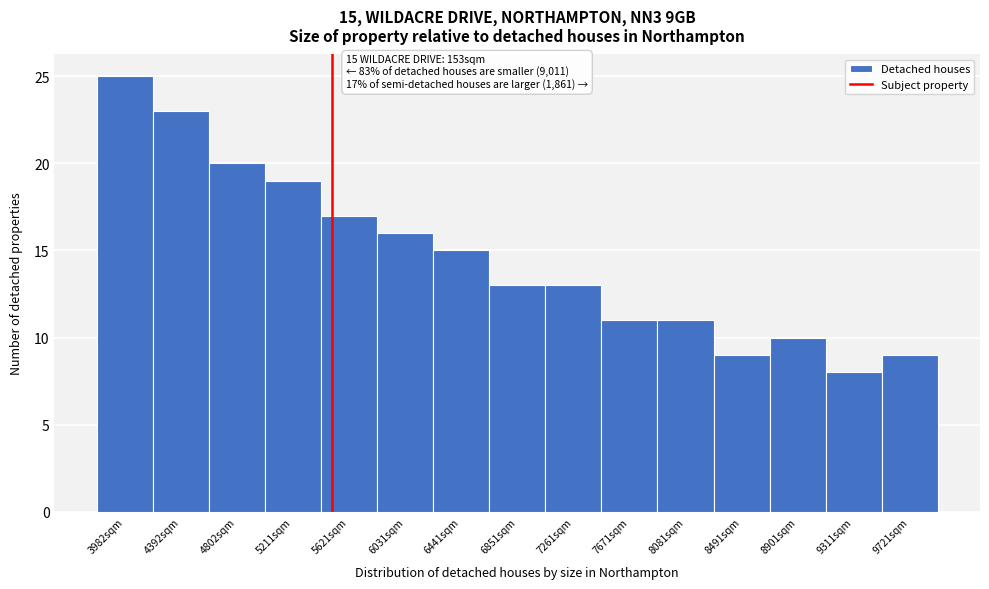

Over which range of the x-axis is the bar tallest?

3800 to 4200